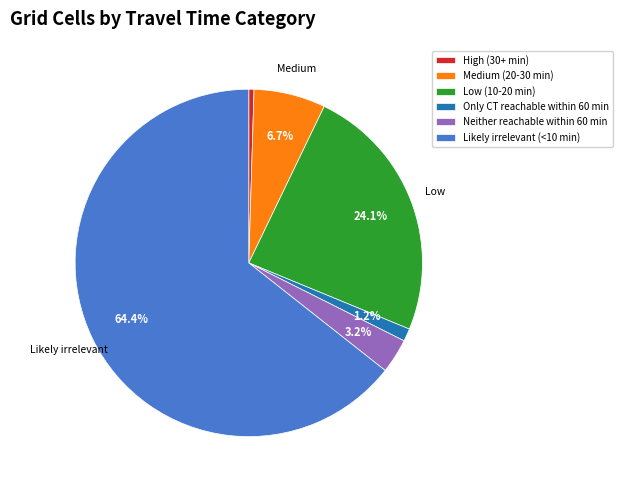

Which category has the biggest portion of the pie?

Likely irrelevant (<10 min)